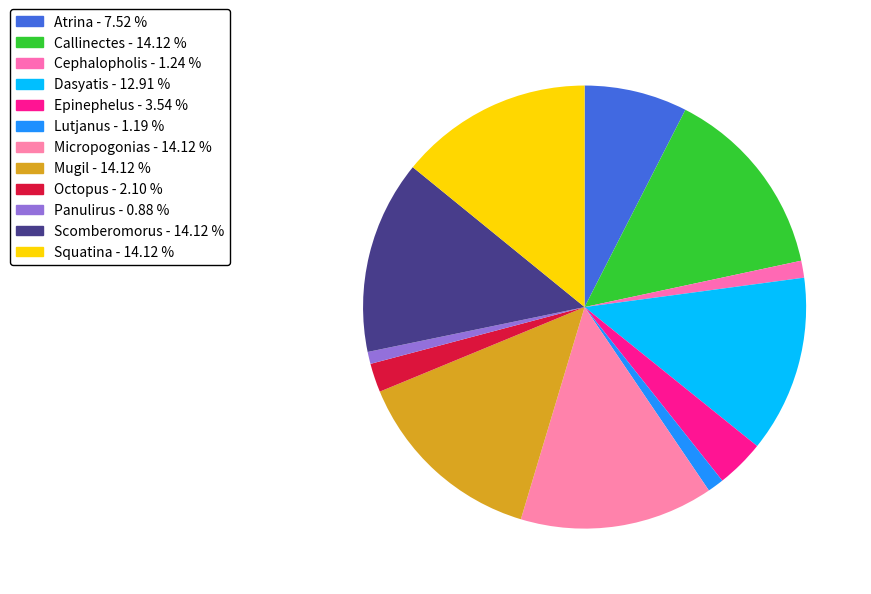

To the nearest percent, what is the average slice percentage?

8%